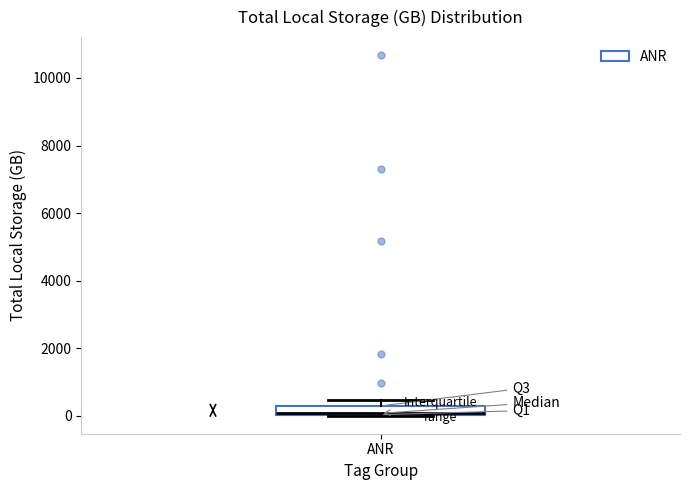

Where is the lower edge of the box for ANR on the y-axis? The values are not printed on the chart, so give them approximately, as read against the axis.

0